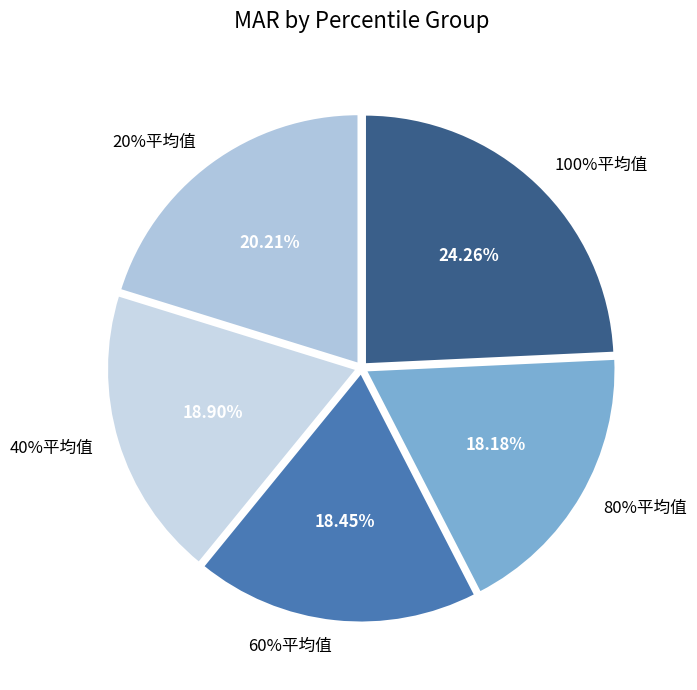

Does any single category account for the majority?

No